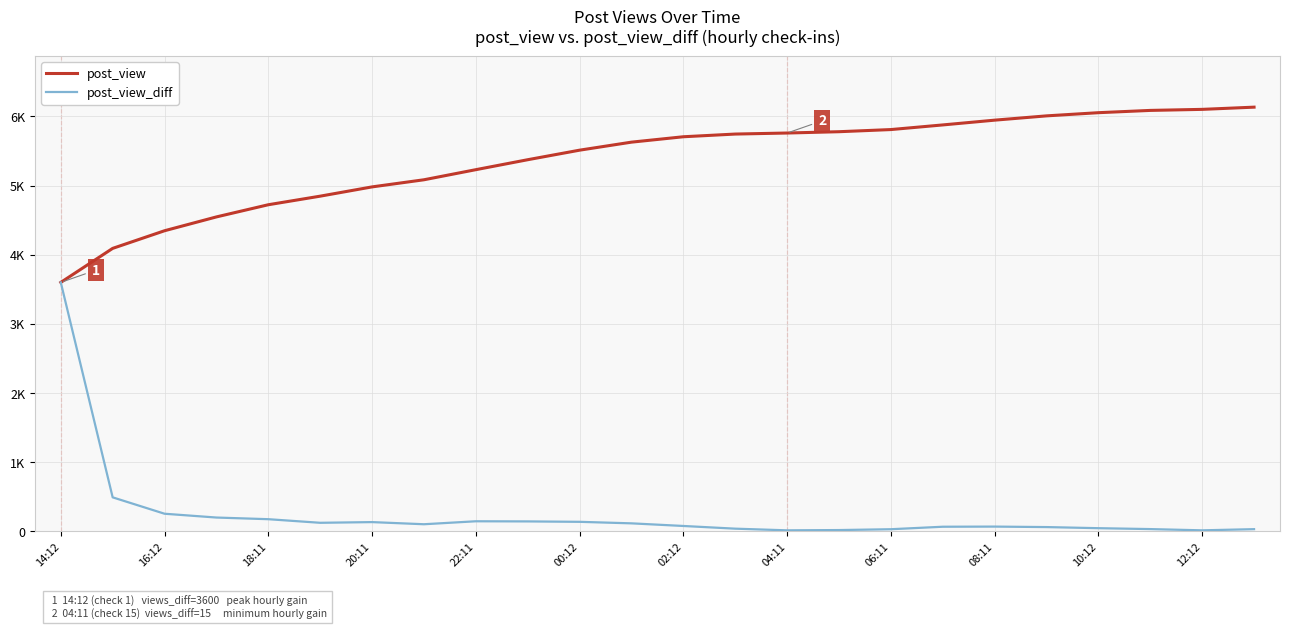

What are all the series names shown in the legend?

post_view, post_view_diff